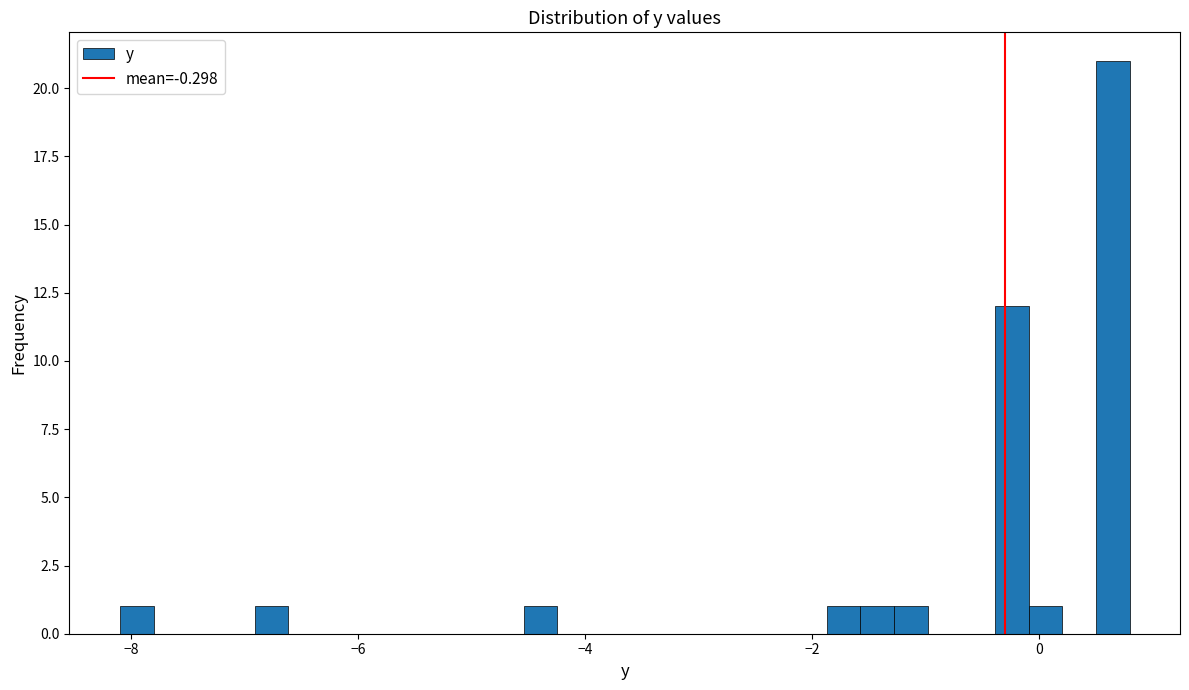

Around what value on the x-axis is the tallest bar? Give the approximate position of its centre, as read against the axis.

0.6